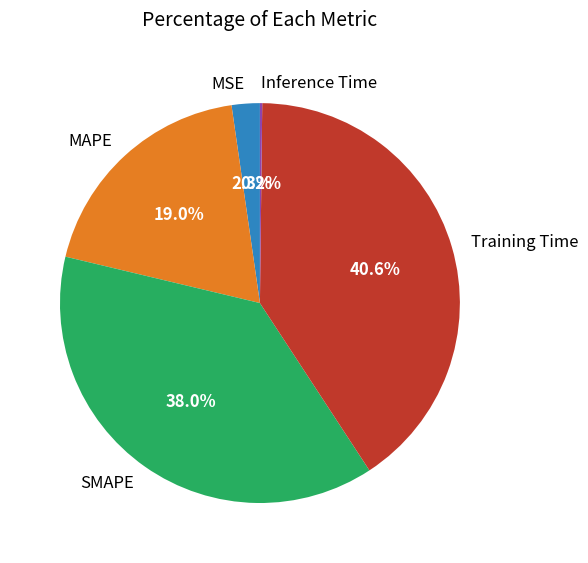

Does any single category account for the majority?

No